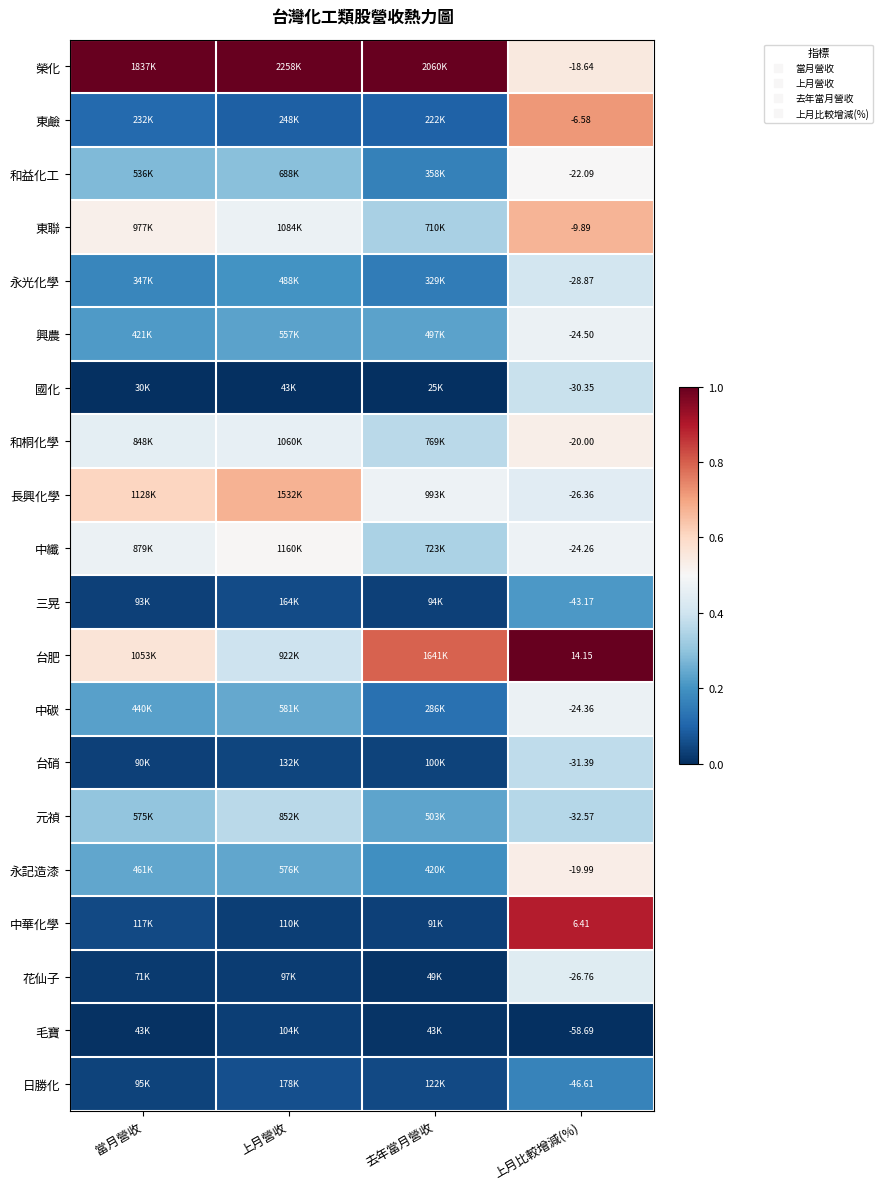

Which has a higher value, 上月營收 or 上月比較增減(%)?

上月營收